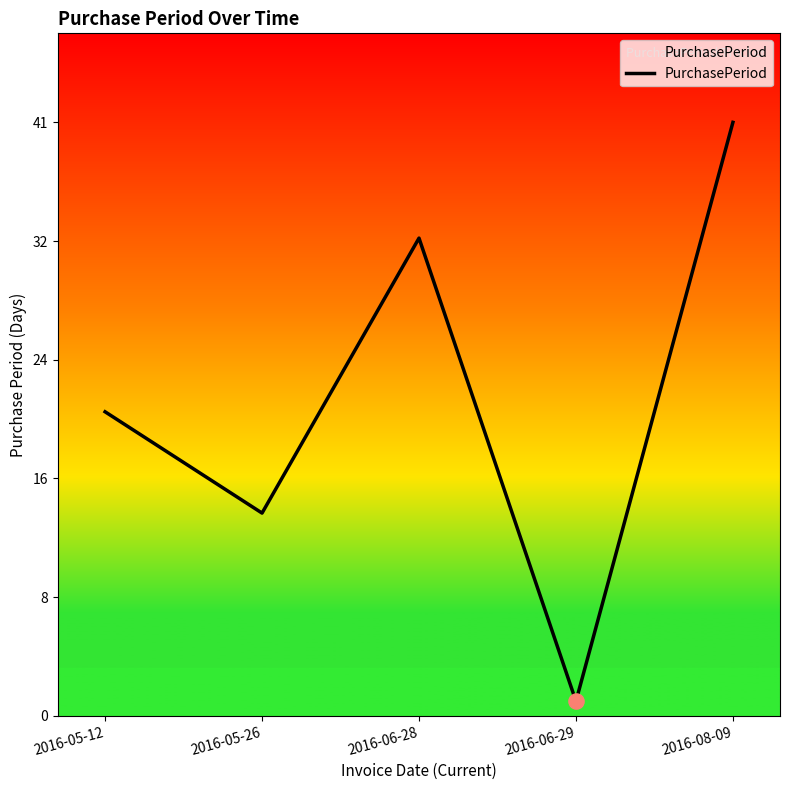

What is the ratio of the value at 2016-08-09 to the value at 2016-05-12?

2.0